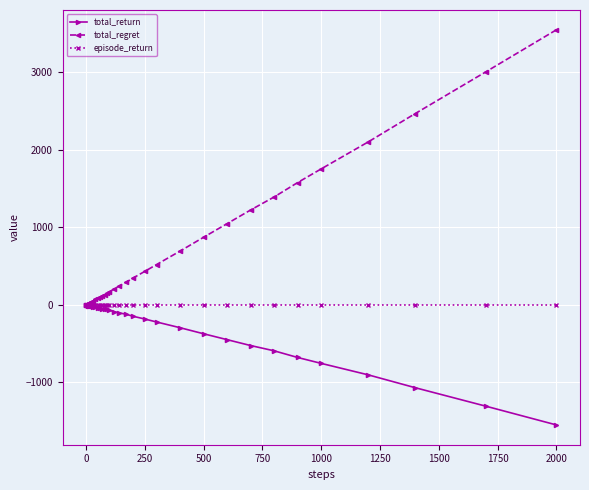

What is the sum of all total_return values?

-9815